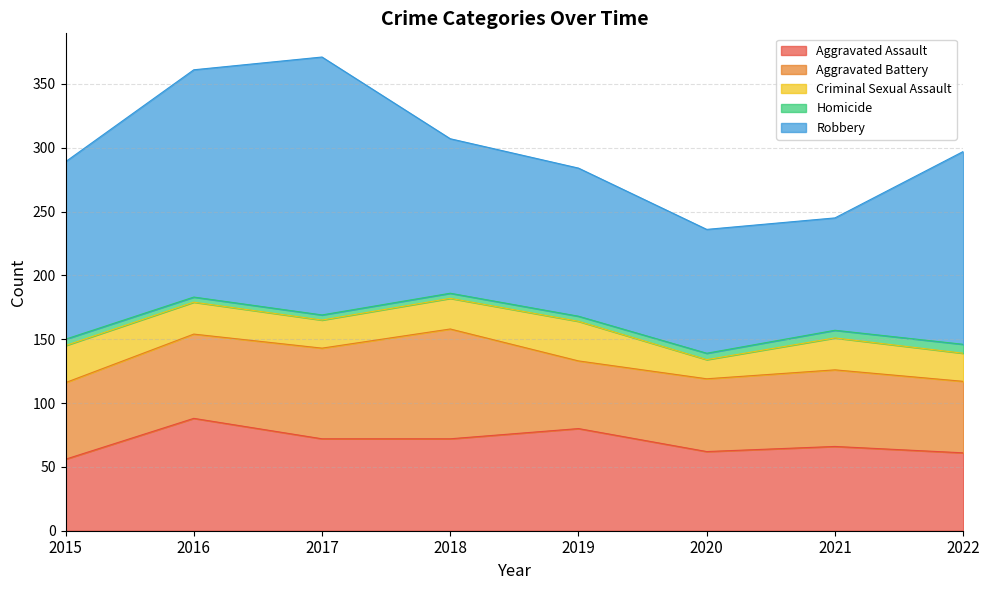

True or false: Homicide and Robbery intersect in this chart.

False